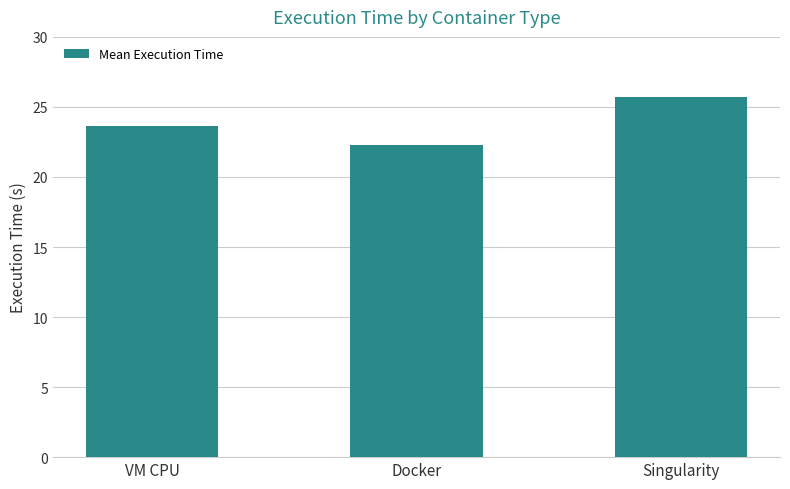

How many values are below 23?

1